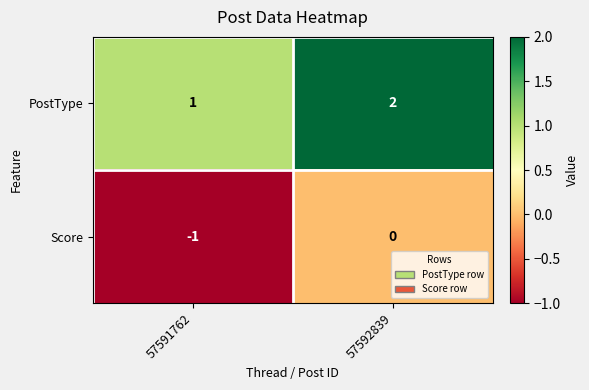

Rank the series by their maximum value, from lowest to highest.

Score, PostType